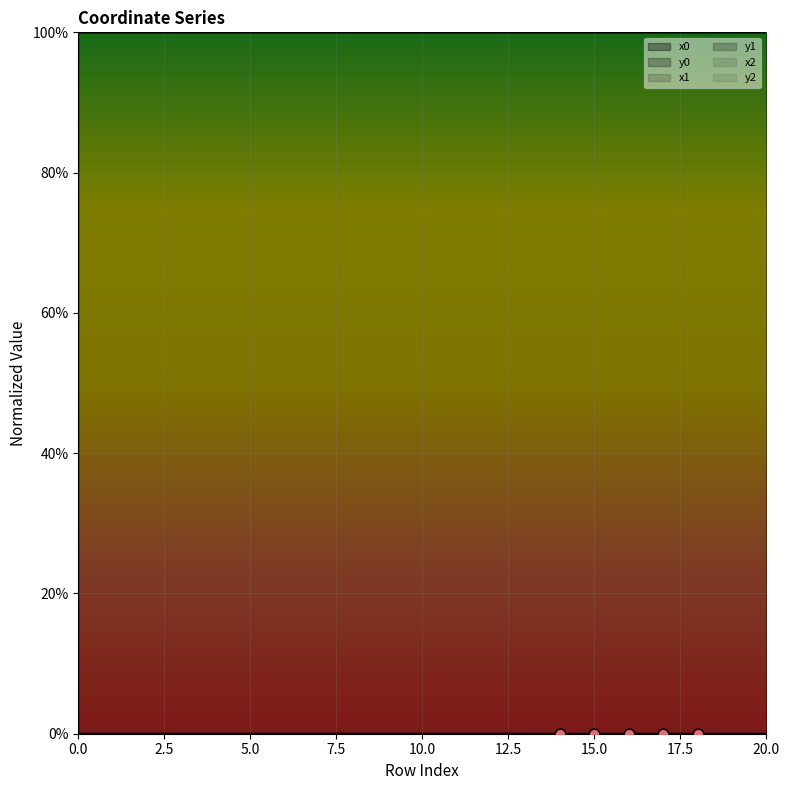

Which series has the widest spread of Y values?

y0